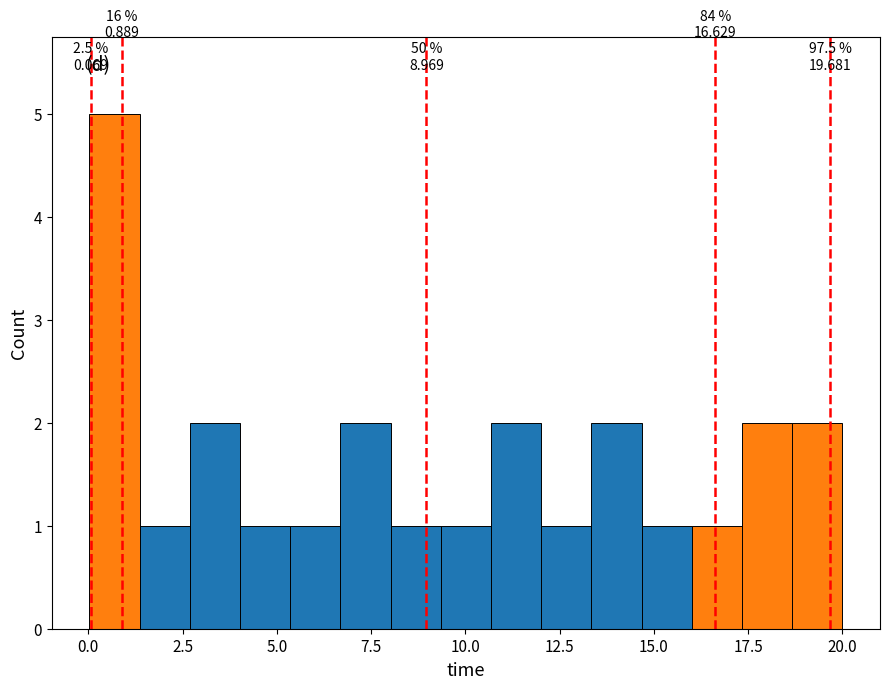

Around what value on the x-axis is the tallest bar? Give the approximate position of its centre, as read against the axis.

0.5